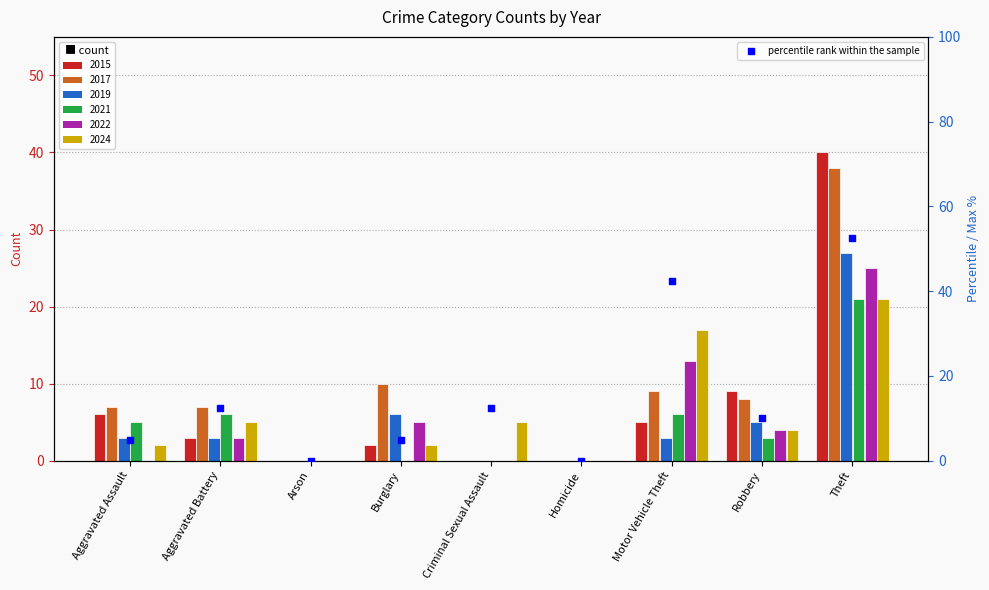

What is the ratio of the value at Theft to the value at Motor Vehicle Theft?

1.2